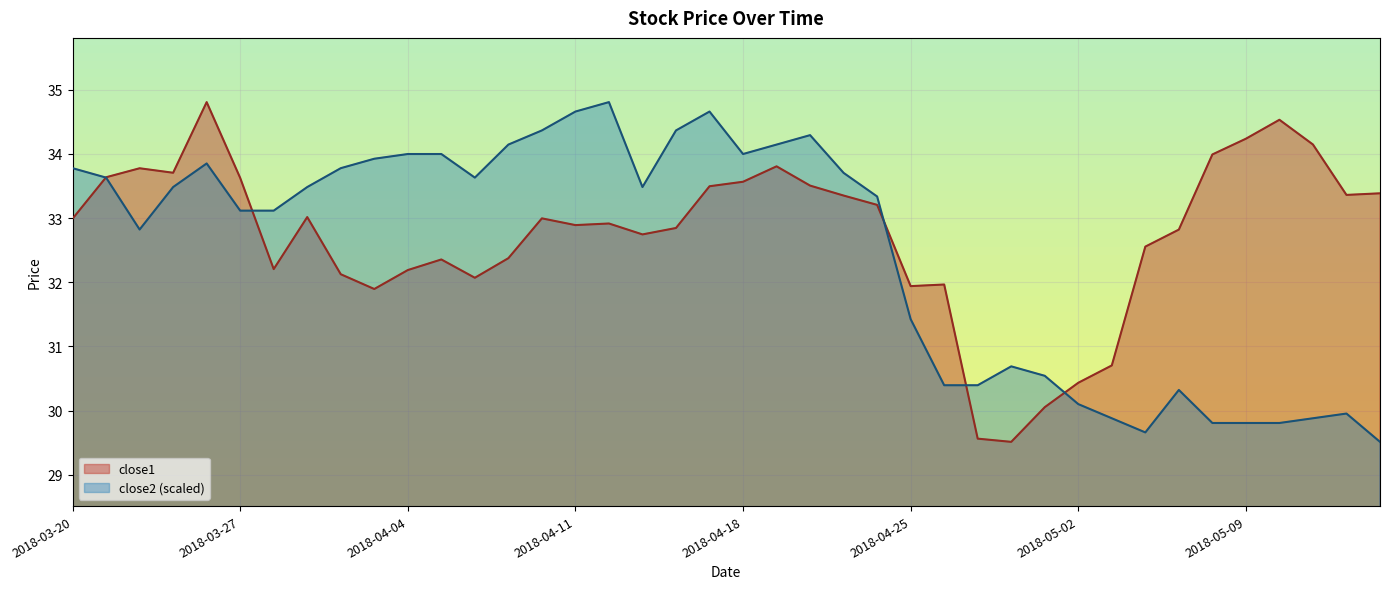

At which label does close1 first exceed 32?

2018-03-20